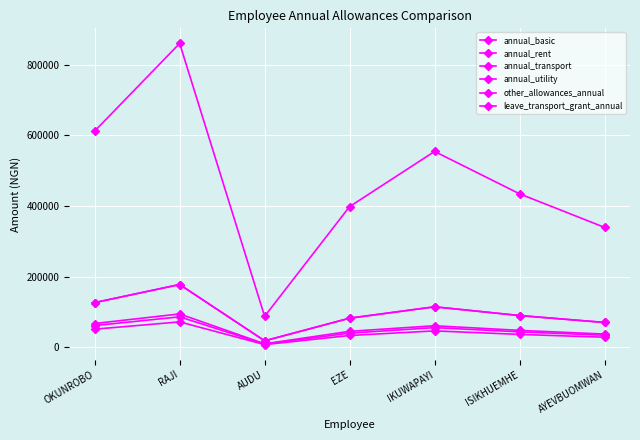

Does the chart have visible grid lines?

Yes